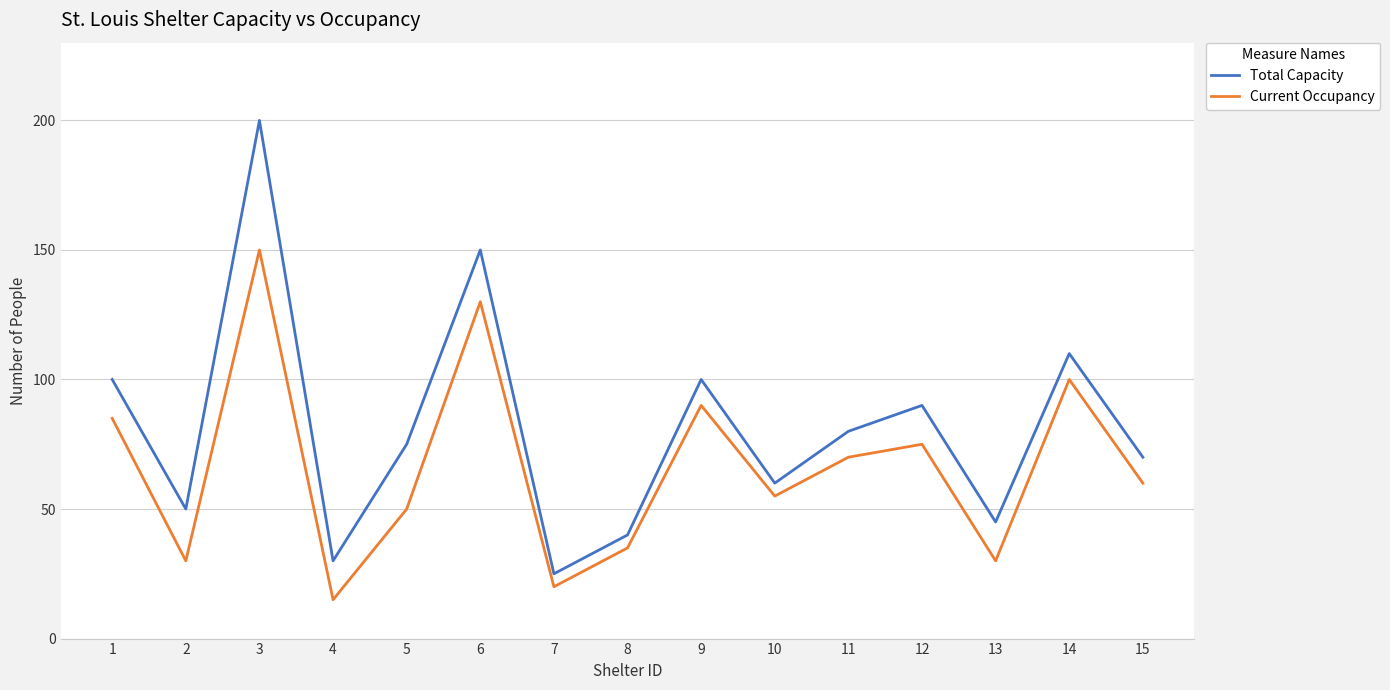

How many lines are shown in the chart?

2